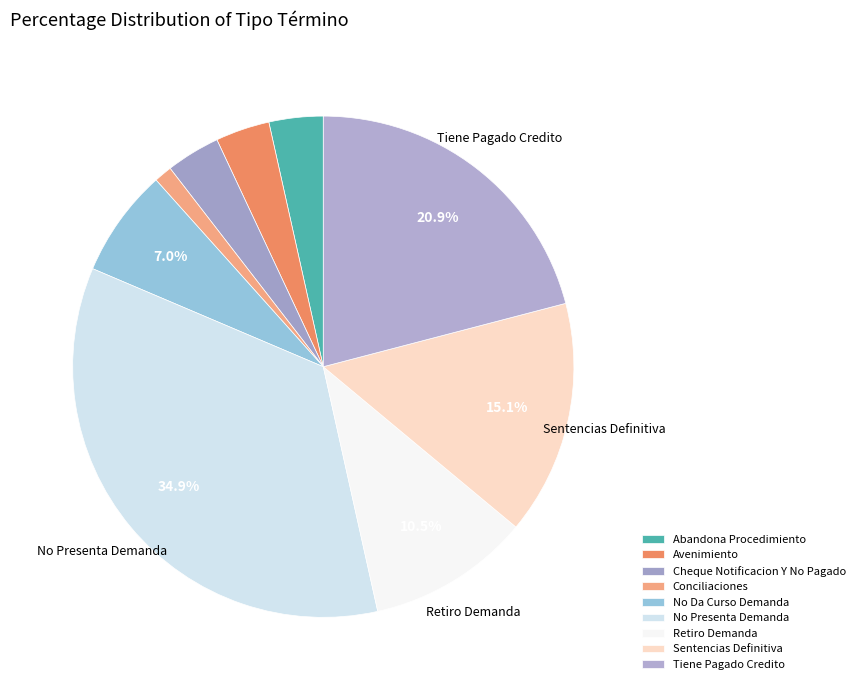

What is the ratio of the value at Cheque Notificacion Y No Pagado to the value at Sentencias Definitiva?

0.2